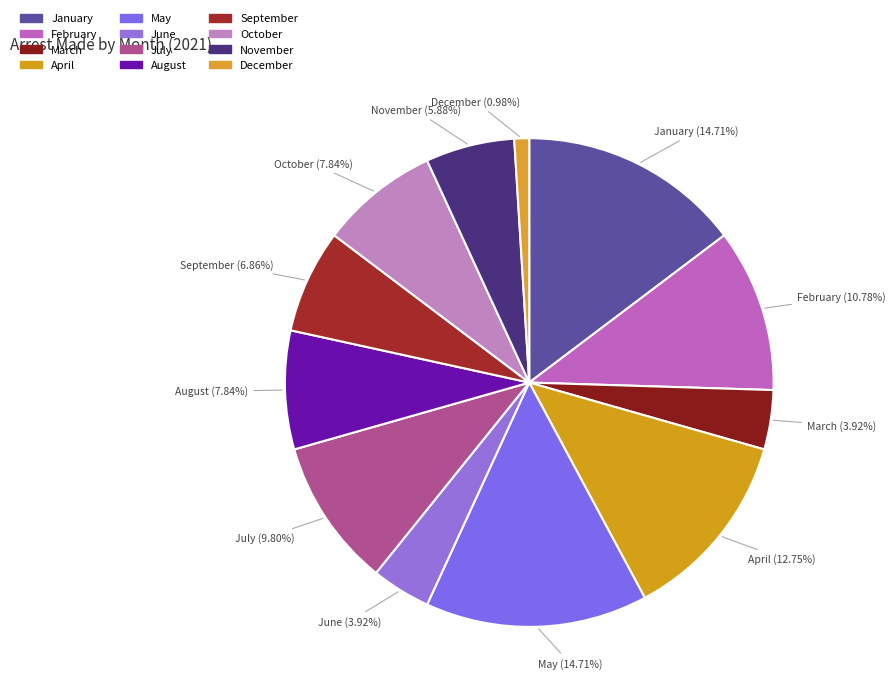

Between March (3.92%) and August (7.84%), which is larger?

August (7.84%)